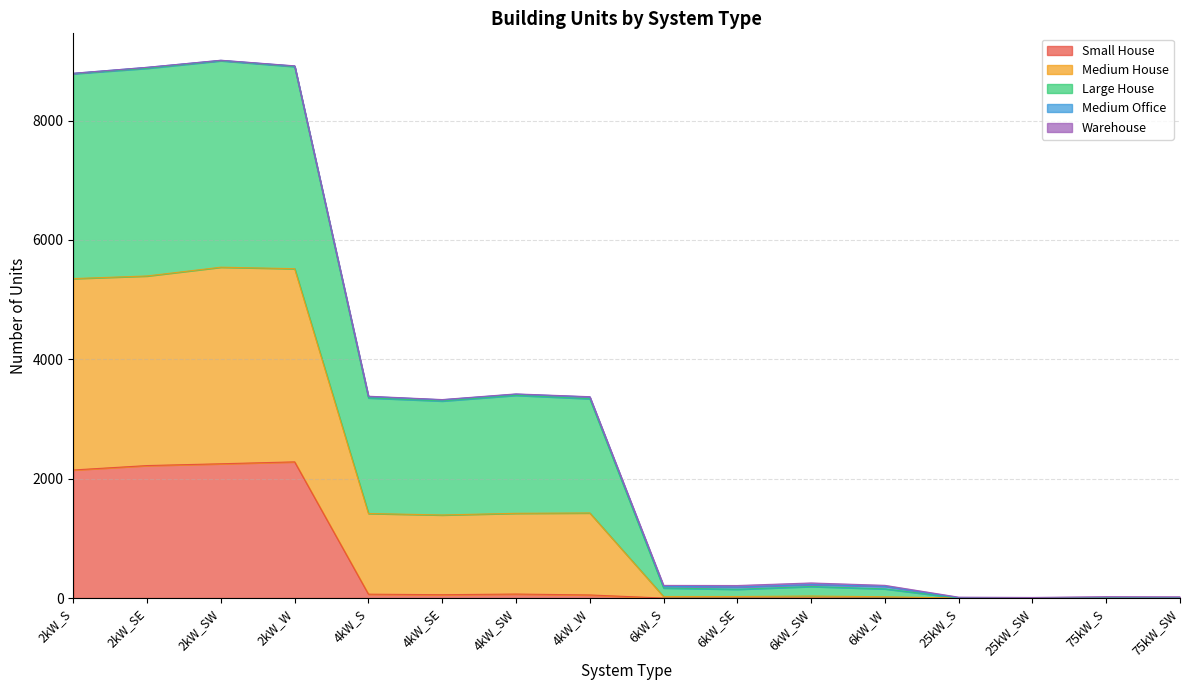

True or false: Medium House and Large House cross at least once.

False